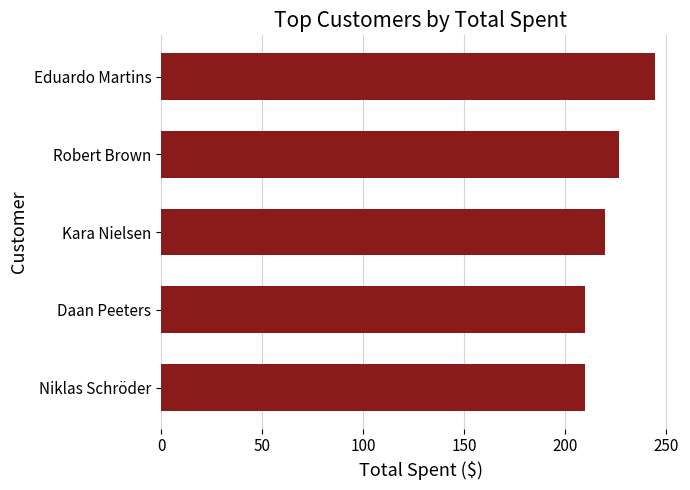

Which category has the highest value across all series?

Eduardo Martins